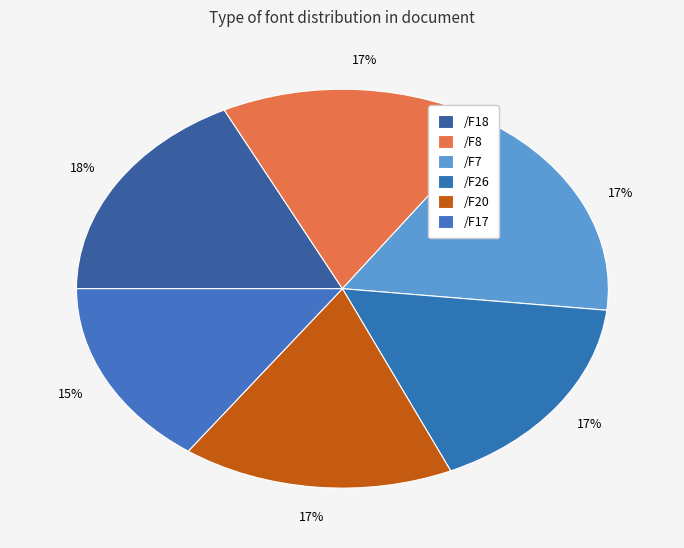

Is the sum of /F18 and /F7 greater than half?

No